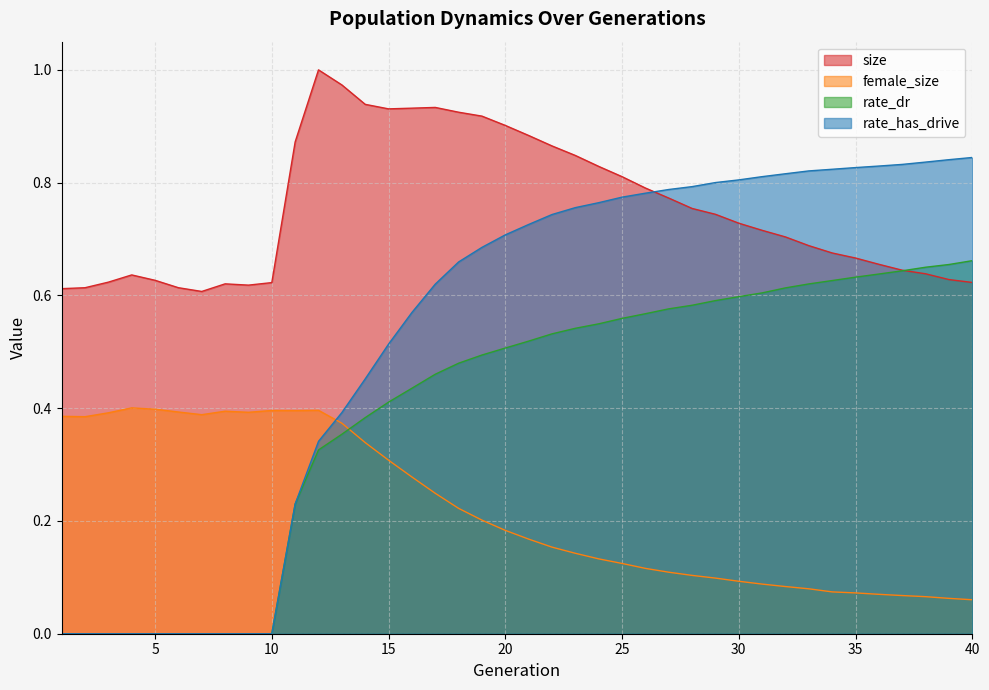

Reading right to left, extract all data points from this chart.

size: 40=0.6	39=0.6	38=0.6	37=0.6	36=0.7	35=0.7	34=0.7	33=0.7	32=0.7	31=0.7	30=0.7	29=0.7	28=0.8	27=0.8	26=0.8	25=0.8	24=0.8	23=0.8	22=0.9	21=0.9	20=0.9	19=0.9	18=0.9	17=0.9	16=0.9	15=0.9	14=0.9	13=1.0	12=1.0	11=0.9	10=0.6	9=0.6	8=0.6	7=0.6	6=0.6	5=0.6	4=0.6	3=0.6	2=0.6	1=0.6
female_size: 40=0.1	39=0.1	38=0.1	37=0.1	36=0.1	35=0.1	34=0.1	33=0.1	32=0.1	31=0.1	30=0.1	29=0.1	28=0.1	27=0.1	26=0.1	25=0.1	24=0.1	23=0.1	22=0.2	21=0.2	20=0.2	19=0.2	18=0.2	17=0.2	16=0.3	15=0.3	14=0.3	13=0.4	12=0.4	11=0.4	10=0.4	9=0.4	8=0.4	7=0.4	6=0.4	5=0.4	4=0.4	3=0.4	2=0.4	1=0.4
rate_dr: 40=0.7	39=0.7	38=0.6	37=0.6	36=0.6	35=0.6	34=0.6	33=0.6	32=0.6	31=0.6	30=0.6	29=0.6	28=0.6	27=0.6	26=0.6	25=0.6	24=0.5	23=0.5	22=0.5	21=0.5	20=0.5	19=0.5	18=0.5	17=0.5	16=0.4	15=0.4	14=0.4	13=0.4	12=0.3	11=0.2	10=0.0	9=0.0	8=0.0	7=0.0	6=0.0	5=0.0	4=0.0	3=0.0	2=0.0	1=0.0
rate_has_drive: 40=0.8	39=0.8	38=0.8	37=0.8	36=0.8	35=0.8	34=0.8	33=0.8	32=0.8	31=0.8	30=0.8	29=0.8	28=0.8	27=0.8	26=0.8	25=0.8	24=0.8	23=0.8	22=0.7	21=0.7	20=0.7	19=0.7	18=0.7	17=0.6	16=0.6	15=0.5	14=0.5	13=0.4	12=0.3	11=0.2	10=0.0	9=0.0	8=0.0	7=0.0	6=0.0	5=0.0	4=0.0	3=0.0	2=0.0	1=0.0